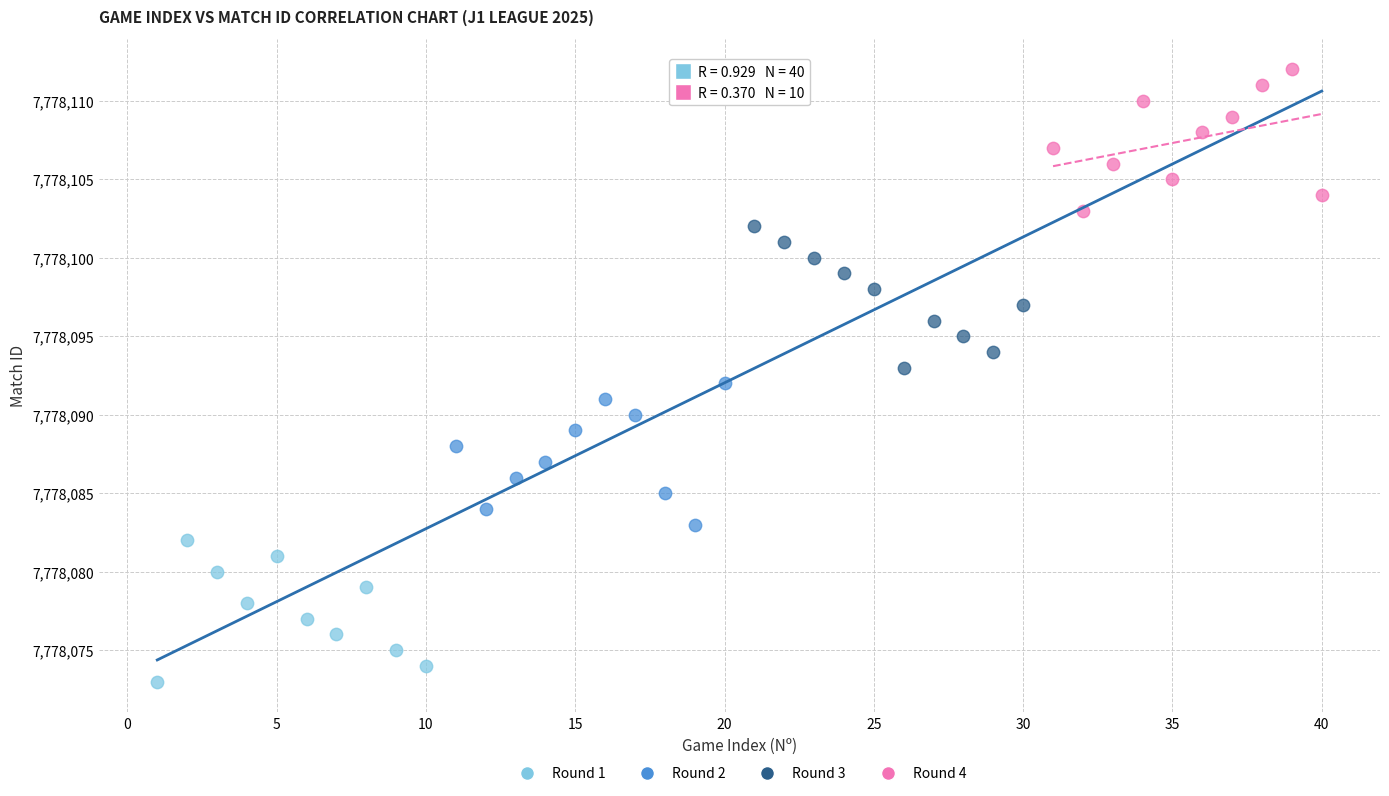

Which series contains the highest Y value?

Round 4